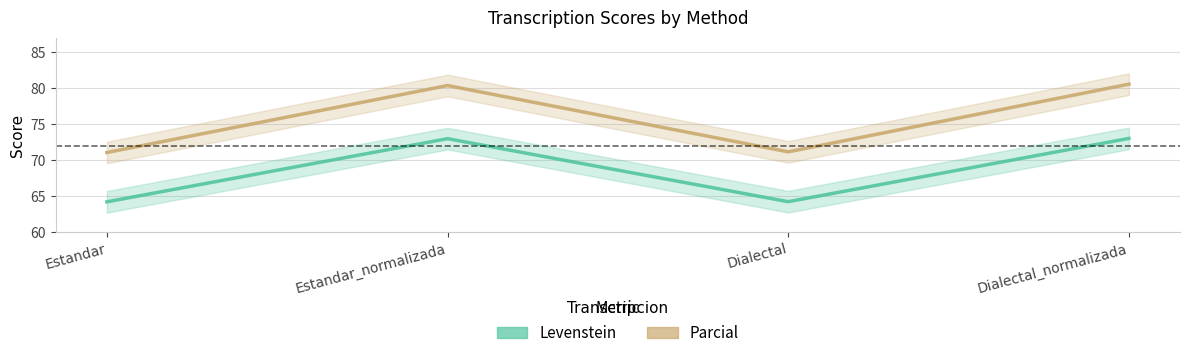

What is the difference between the Levenstein values at Dialectal_normalizada and Dialectal?

8.8